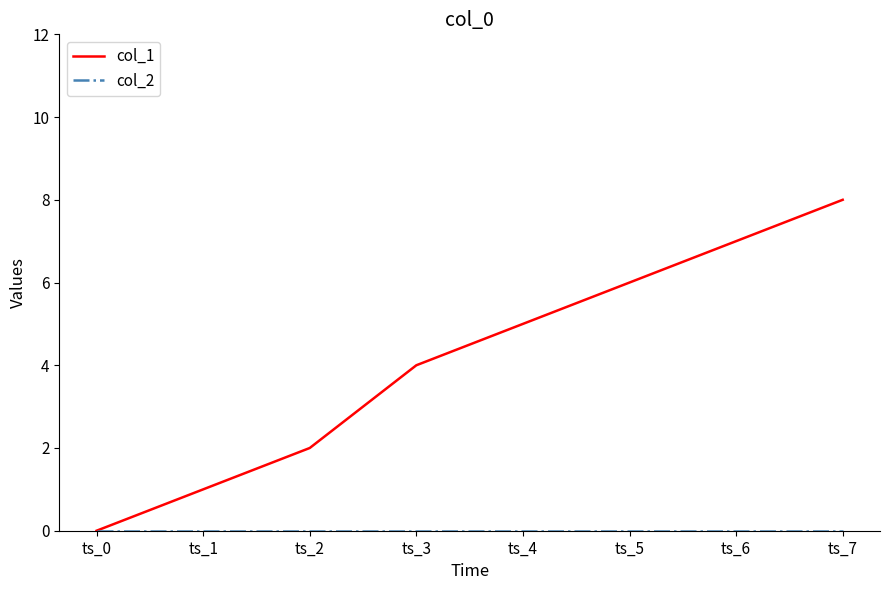

Between ts_0 and ts_4, which series saw the biggest shift?

col_1